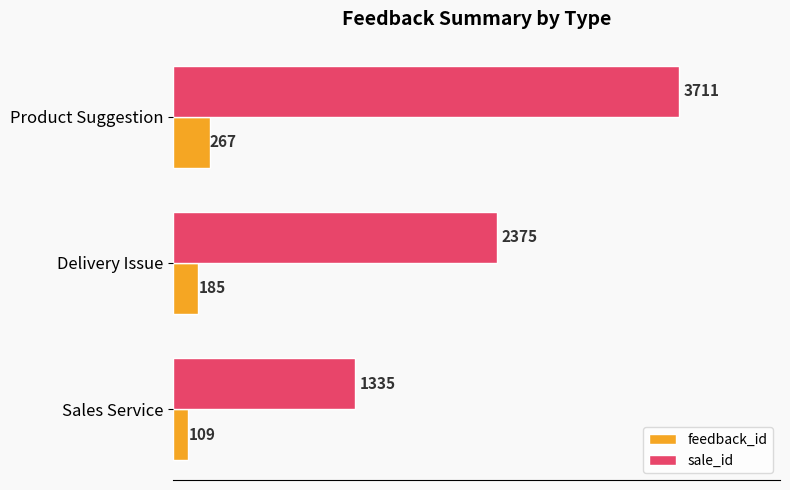

Read the sale_id value at Delivery Issue, to the nearest 100.

2400